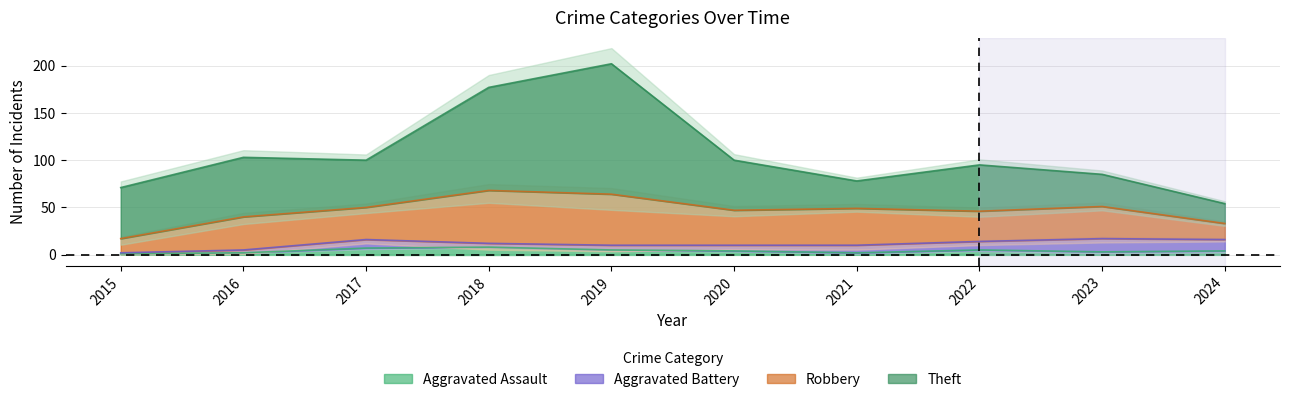

List the labels in order of Theft value, smallest first.

2024, 2021, 2023, 2022, 2017, 2020, 2015, 2016, 2018, 2019